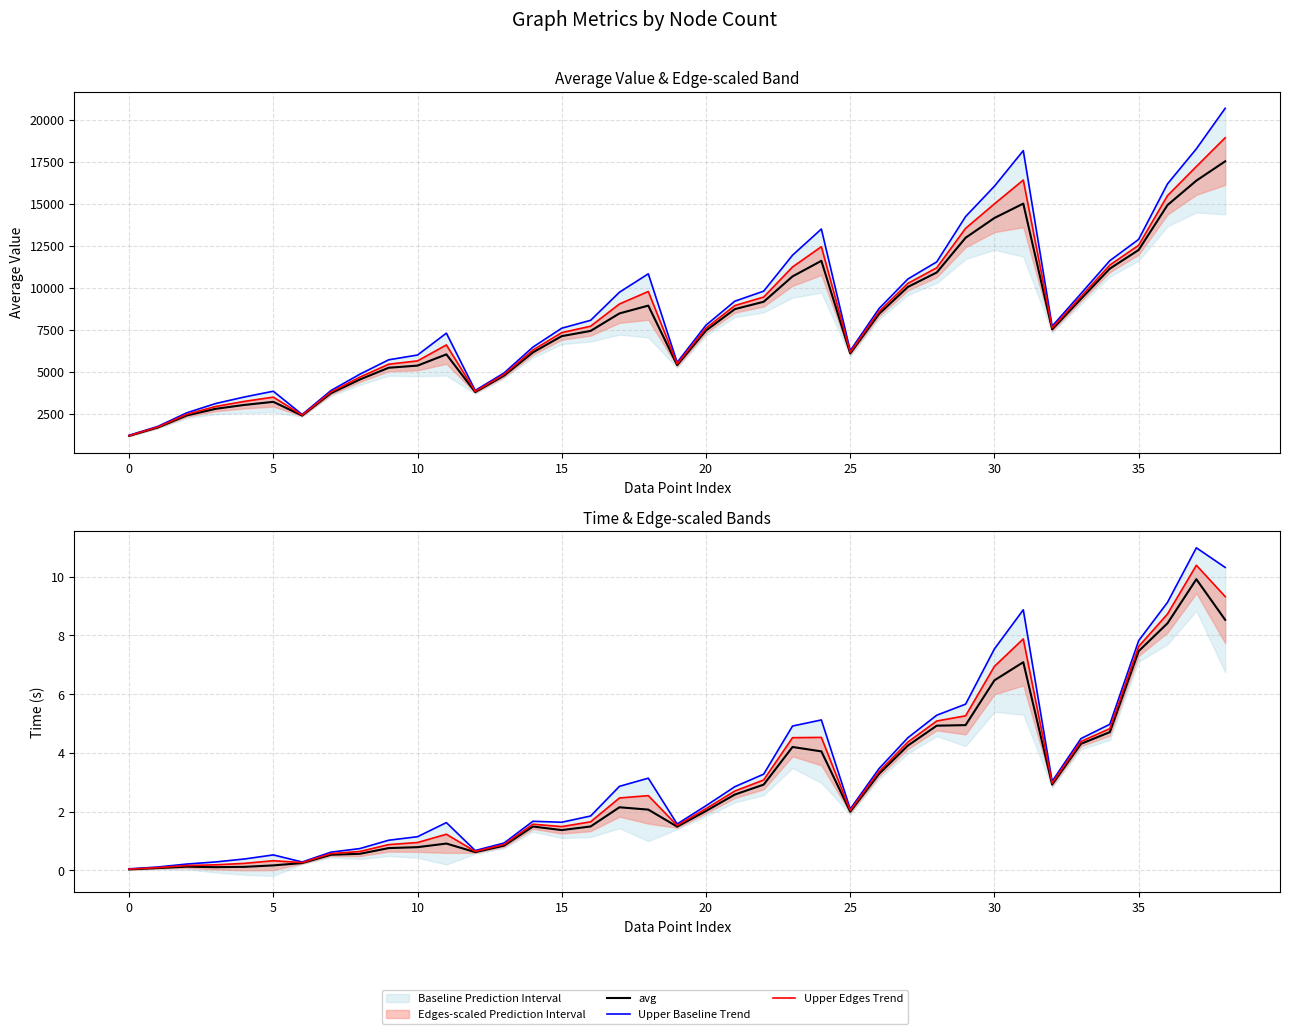

Read the Upper Baseline Trend value at 29.

5.7